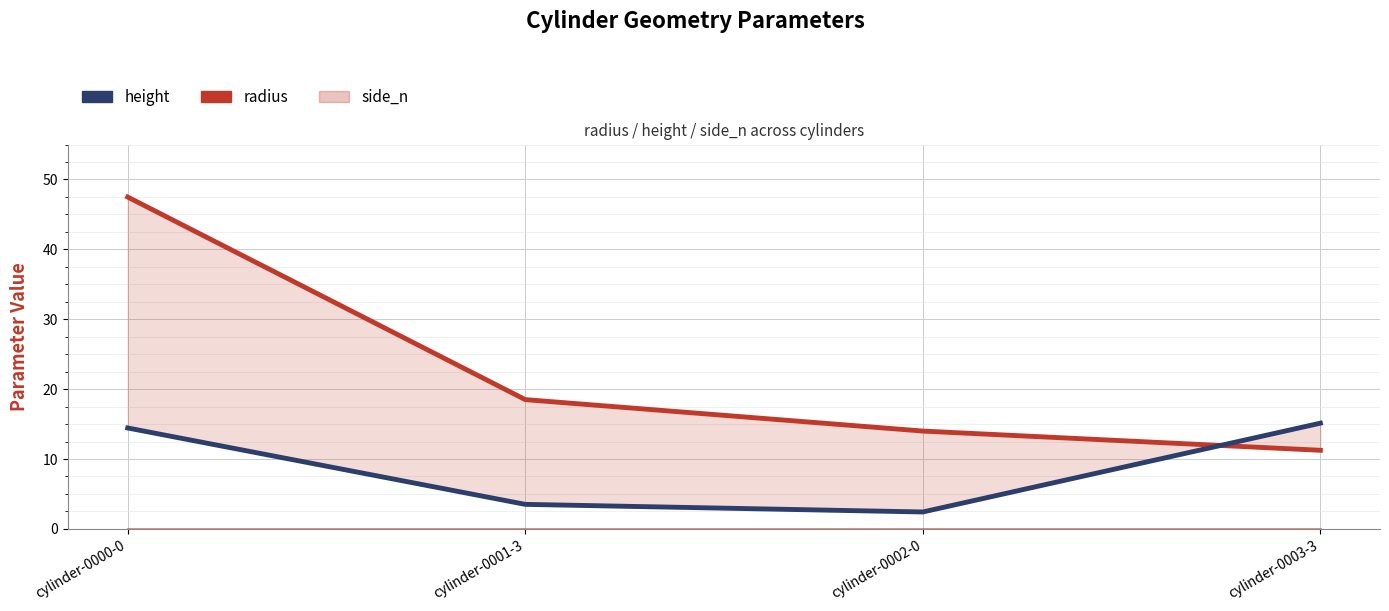

List the series in order of their overall mean, lowest first.

side_n, height, radius